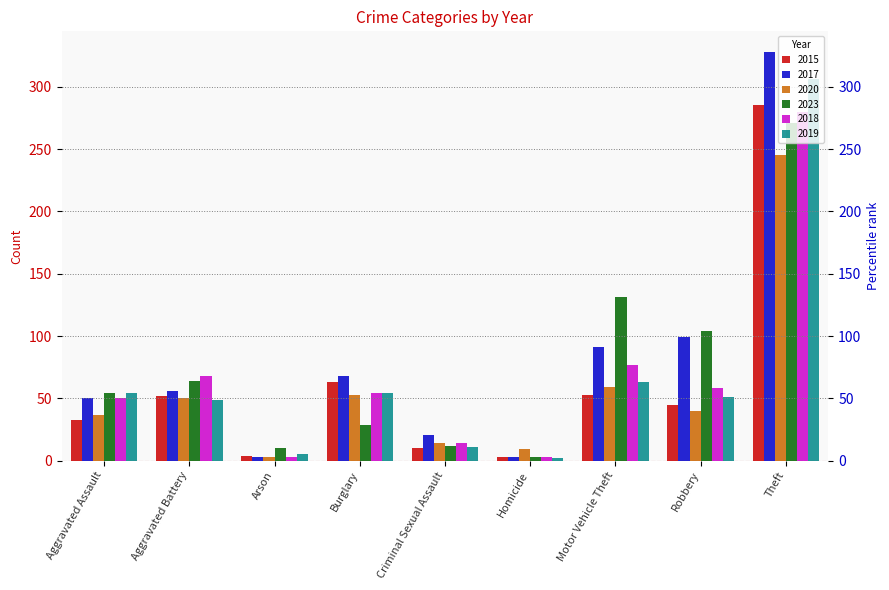

What is the minimum value for 2023?

3